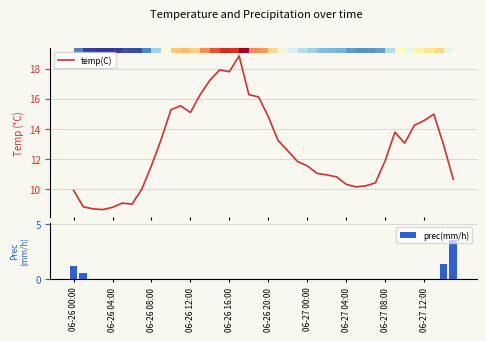

How many groups of bars are there?

40